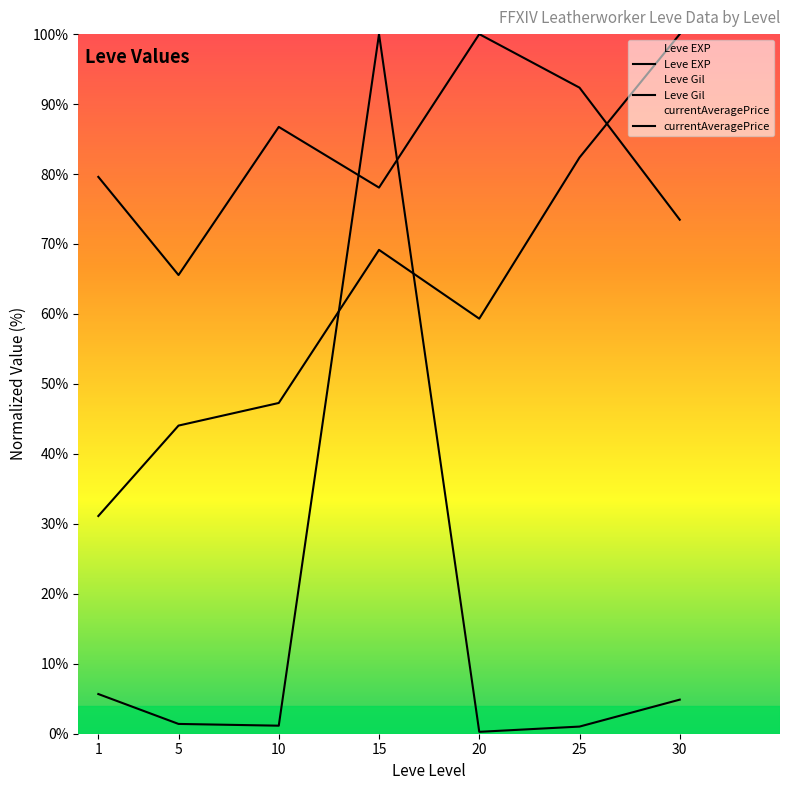

What is the sum of the Leve Gil values at 15 and 10?

116.4